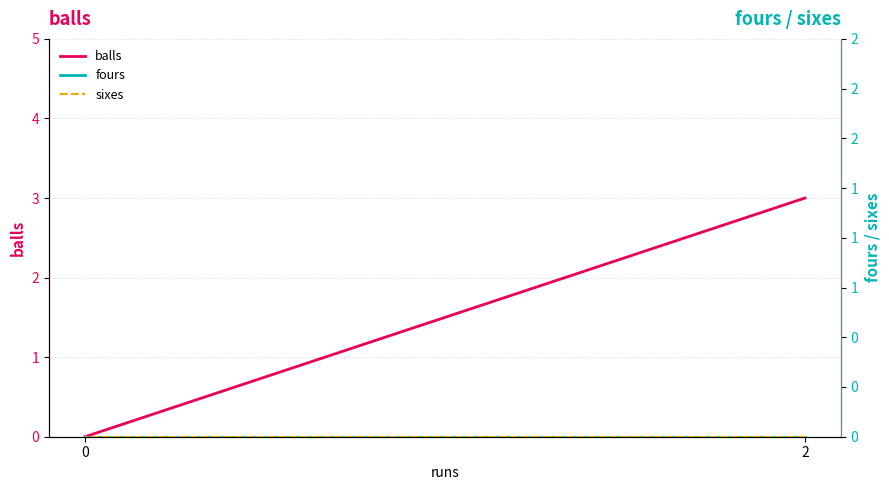

How many lines are shown in the chart?

3